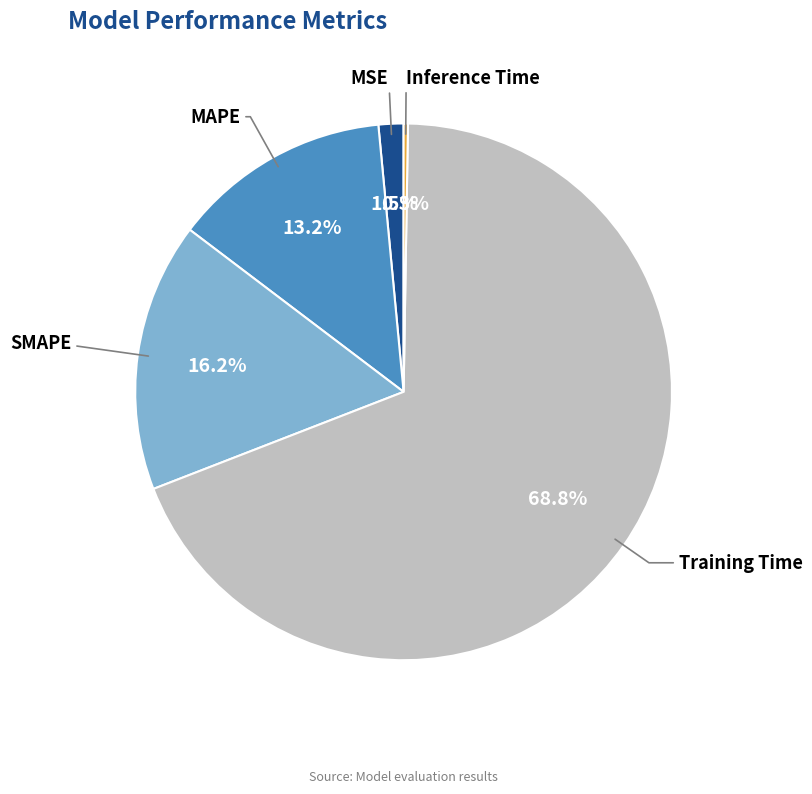

Is there a majority slice in this chart?

Yes